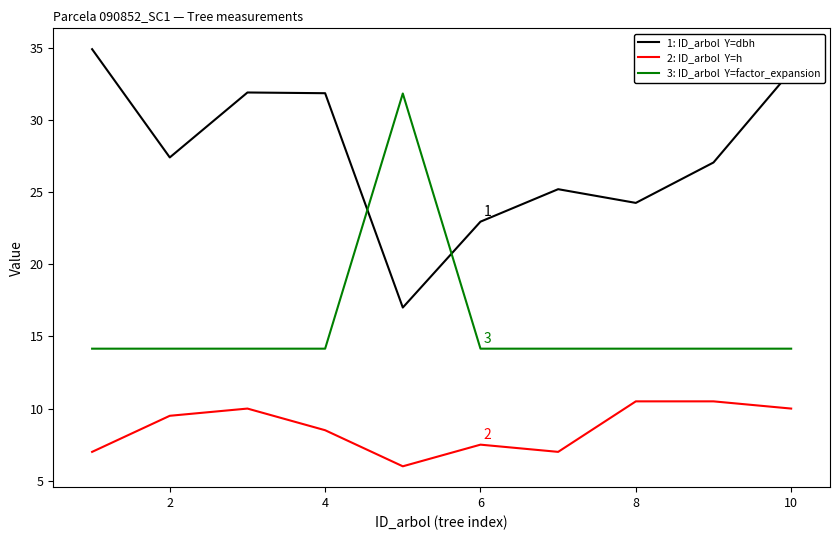

What is the maximum value shown in the chart?

34.9